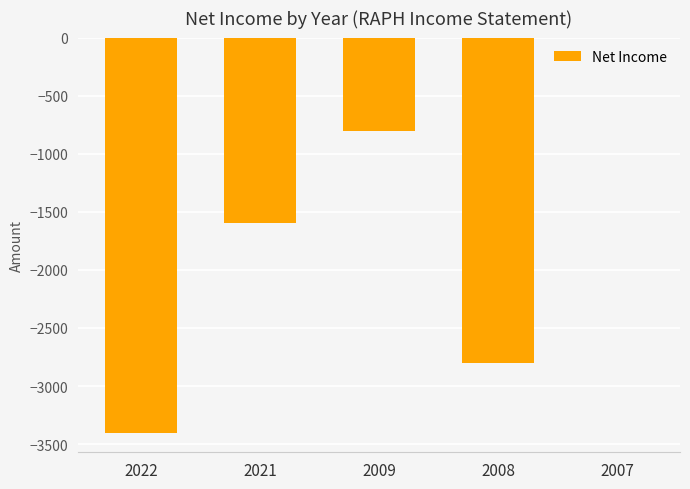

What value does the data have at 2009, to the nearest 50?

-800